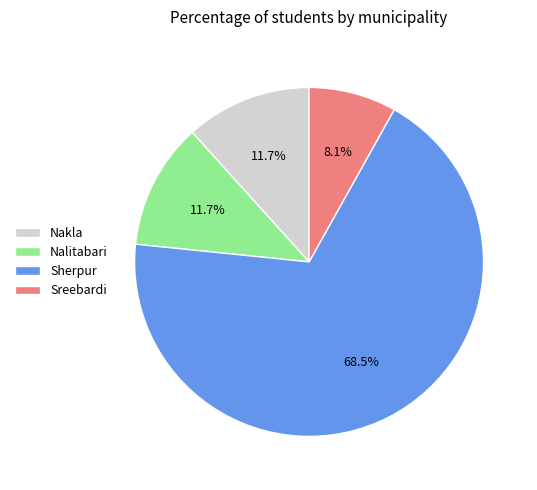

Is there a majority slice in this chart?

Yes